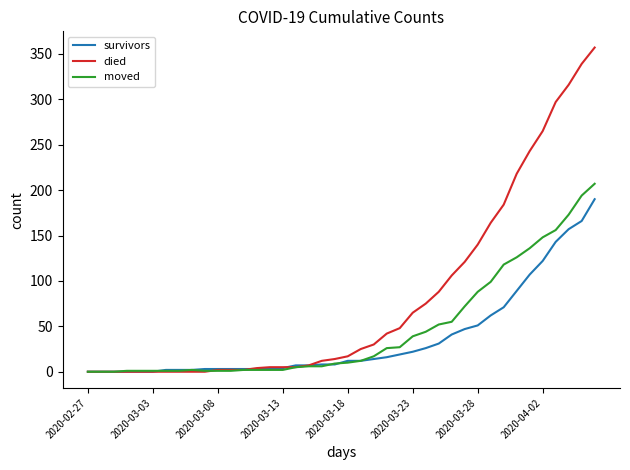

Rank the series by their maximum value, from lowest to highest.

survivors, moved, died